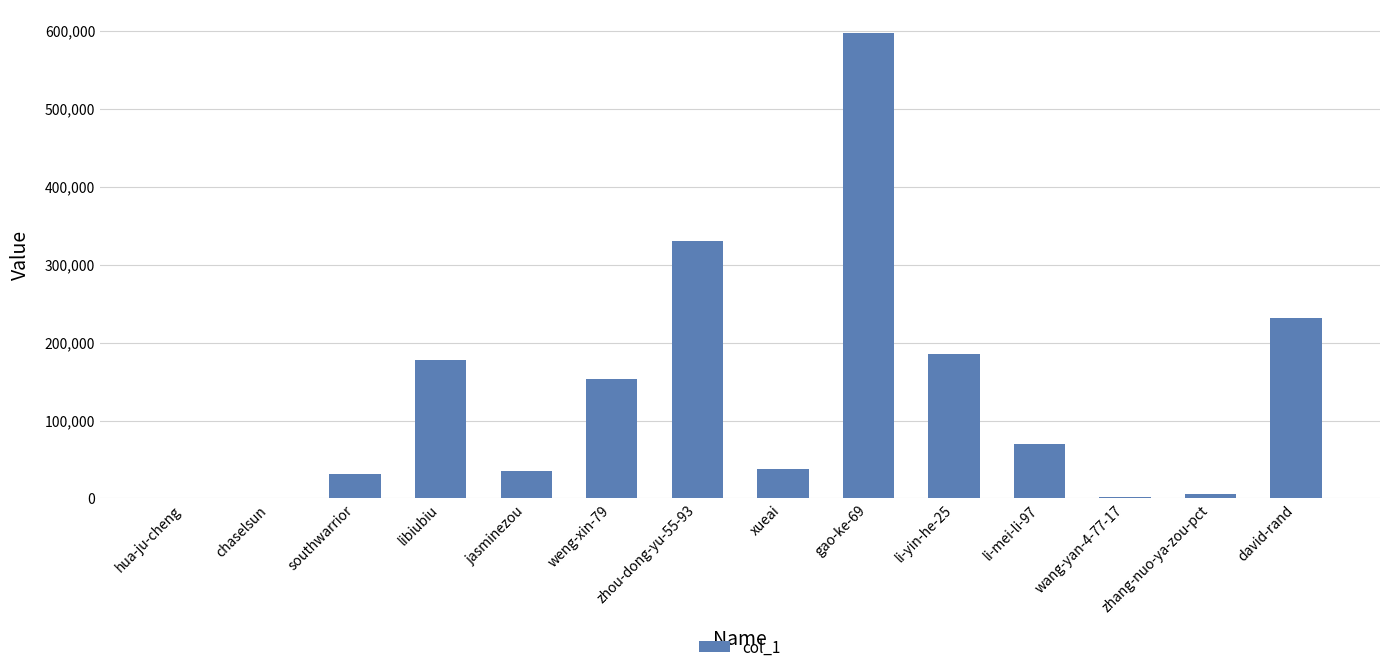

What value does the data have at zhang-nuo-ya-zou-pct?

5728